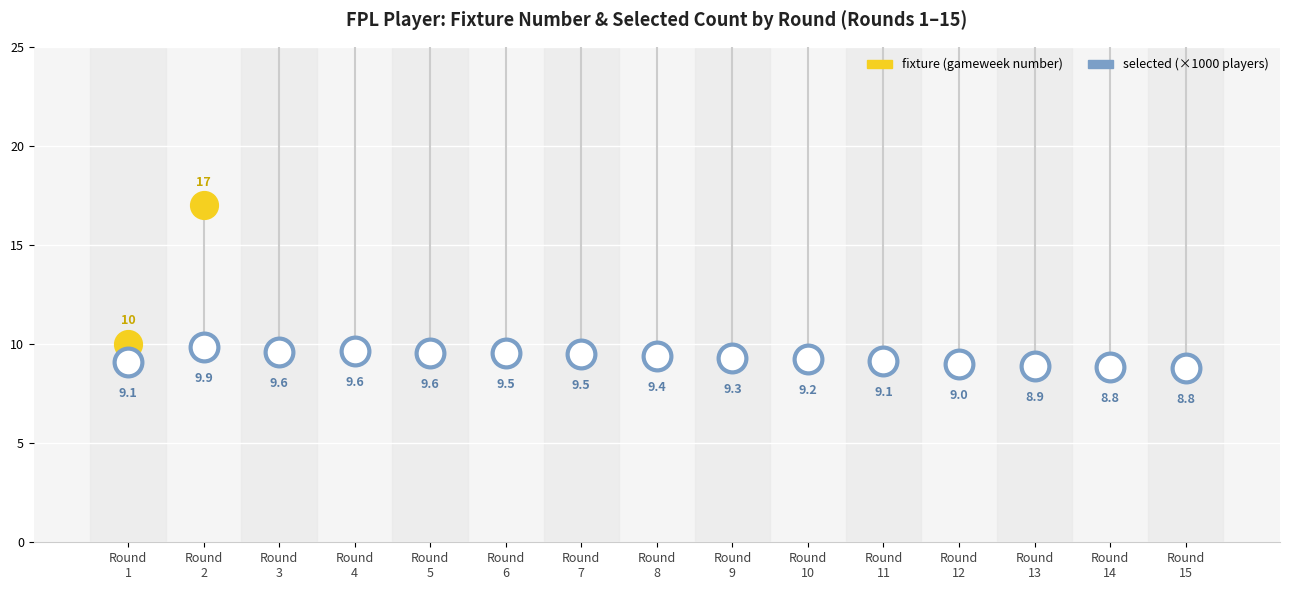

At which category is the sum across all series the highest?

Round
15